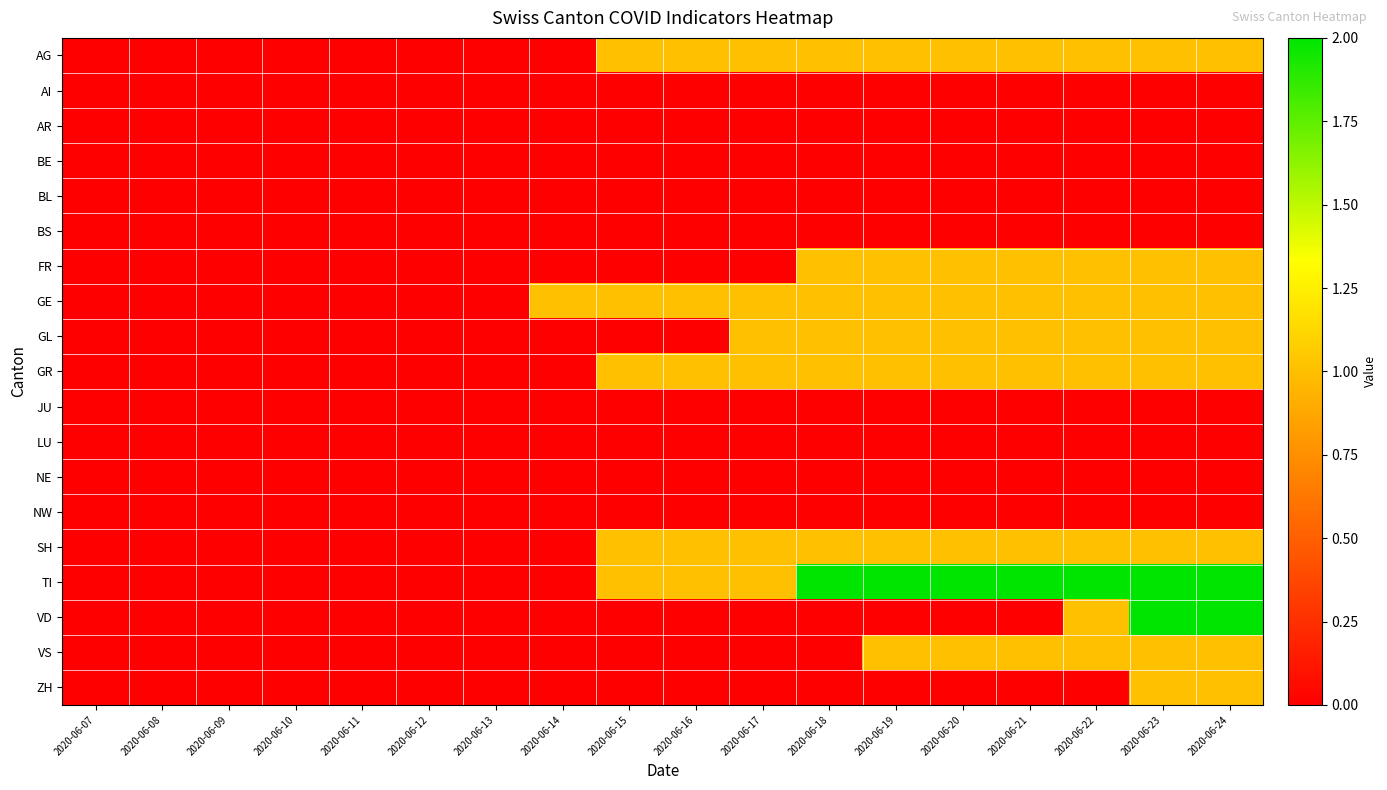

Which series has the largest total across all categories?

TI